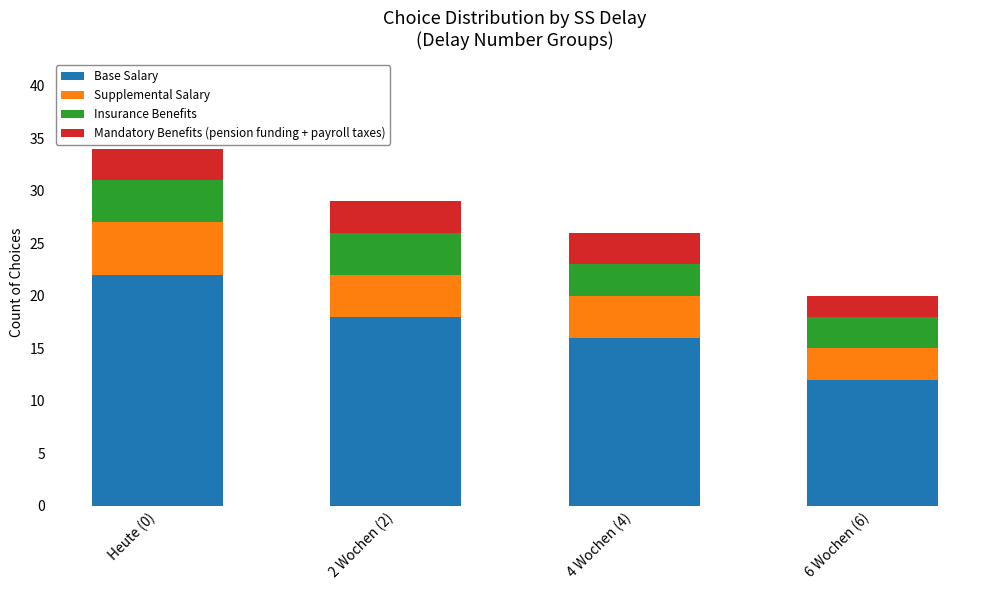

At which label does Base Salary reach its peak?

Heute (0)